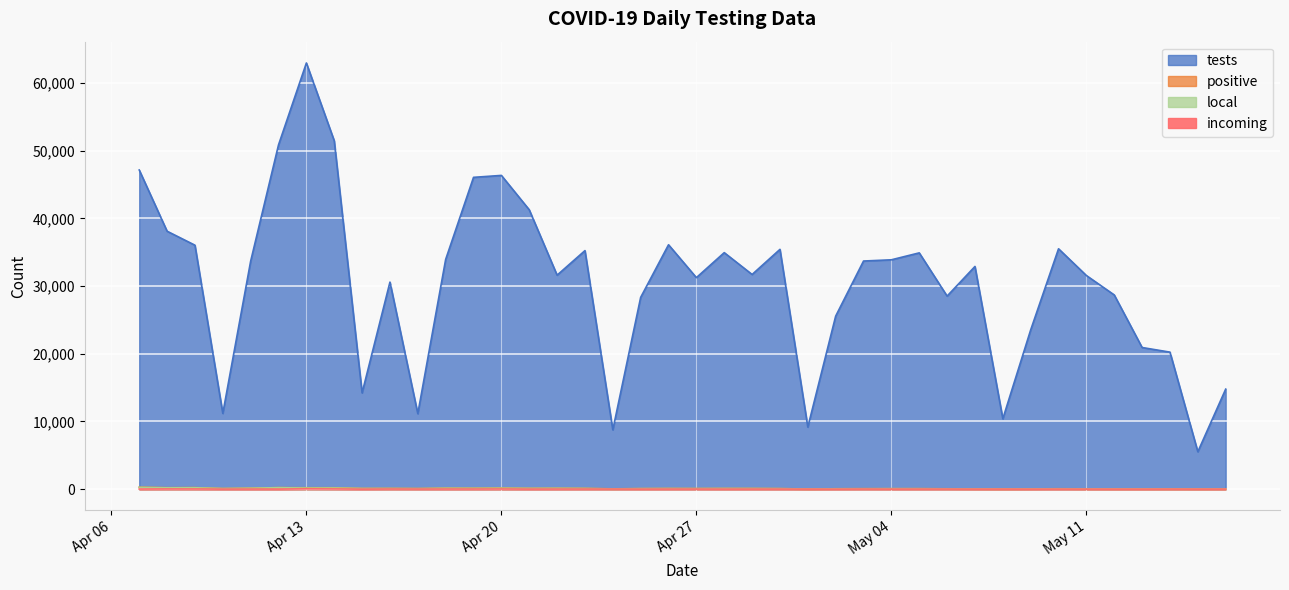

Which label corresponds to the largest value in the chart?

Apr 13